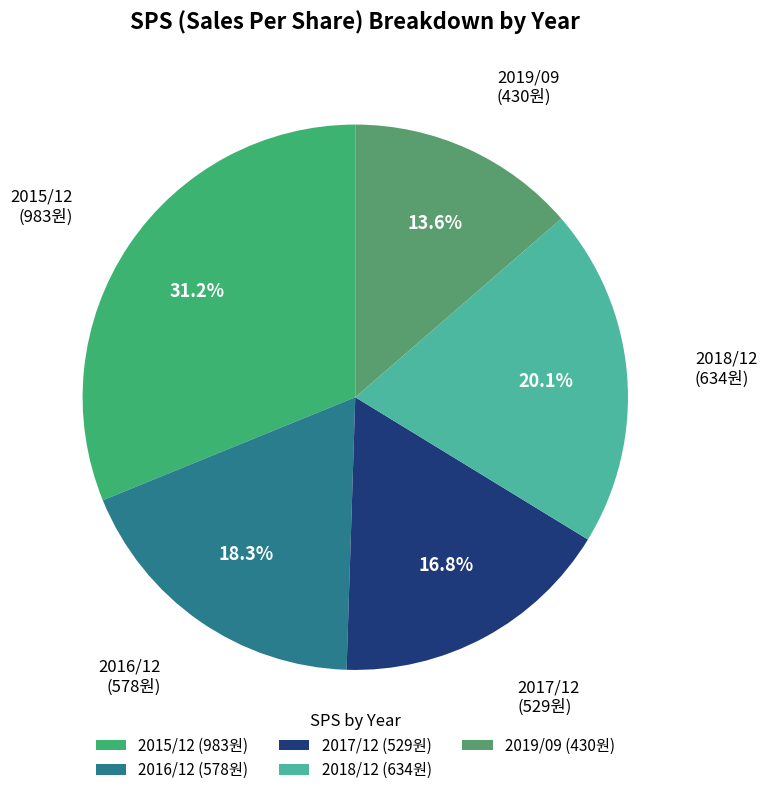

What percentage is NOT represented by 2017/12?

83.2%